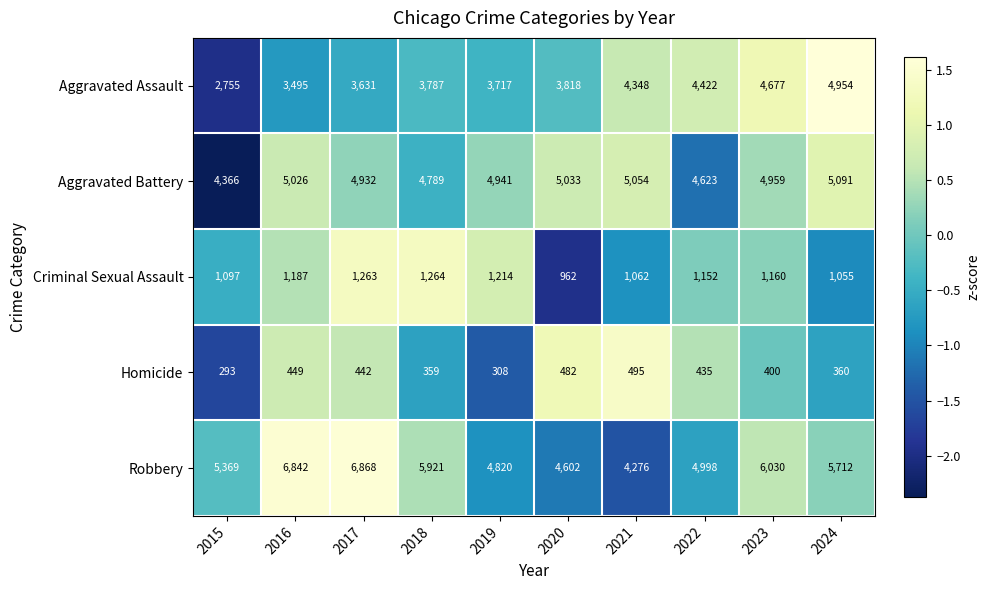

The Criminal Sexual Assault series shows 1187 at 2016. True or false?

True